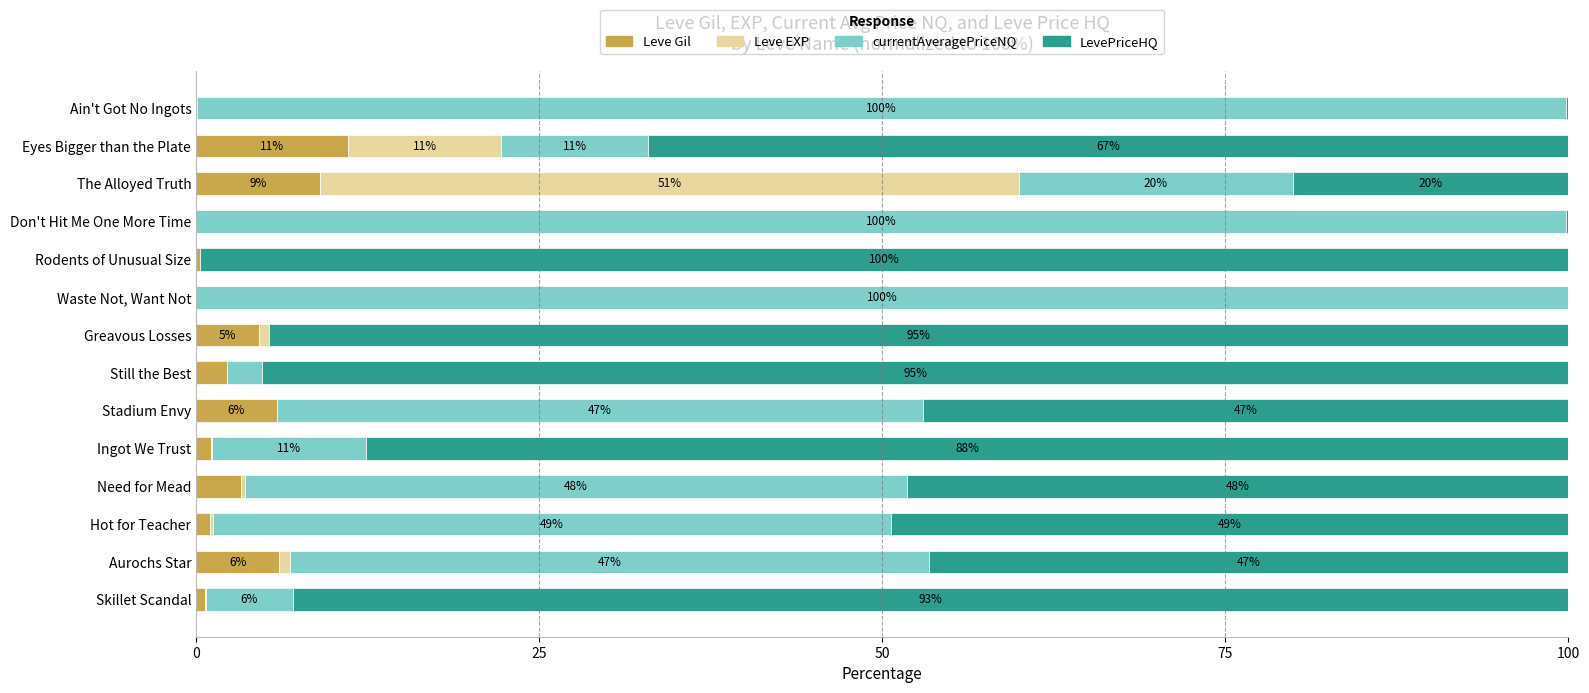

The value of Leve Gil at Eyes Bigger than the Plate is 6.8. True or false?

False